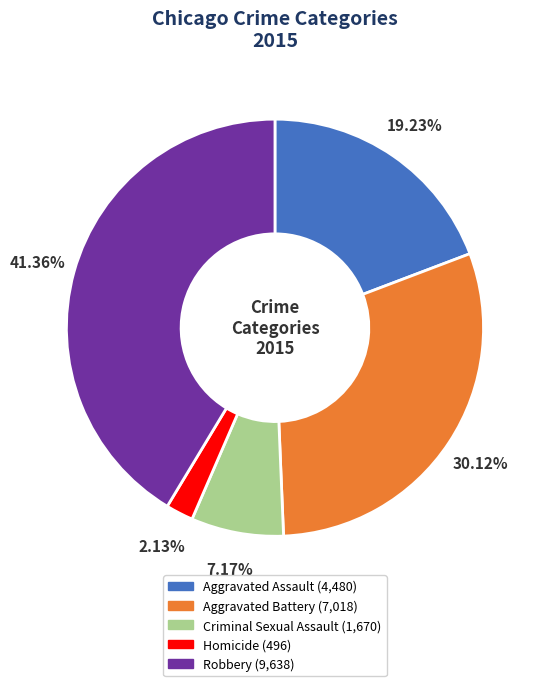

Is the sum of Aggravated Battery and Robbery greater than half?

Yes